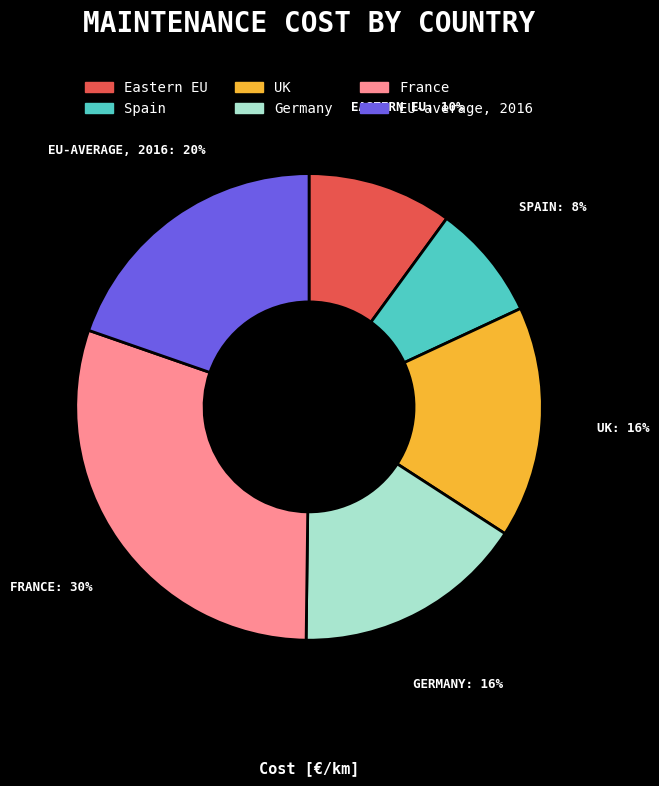

What percentage is the UK slice, to the nearest percent?

16%